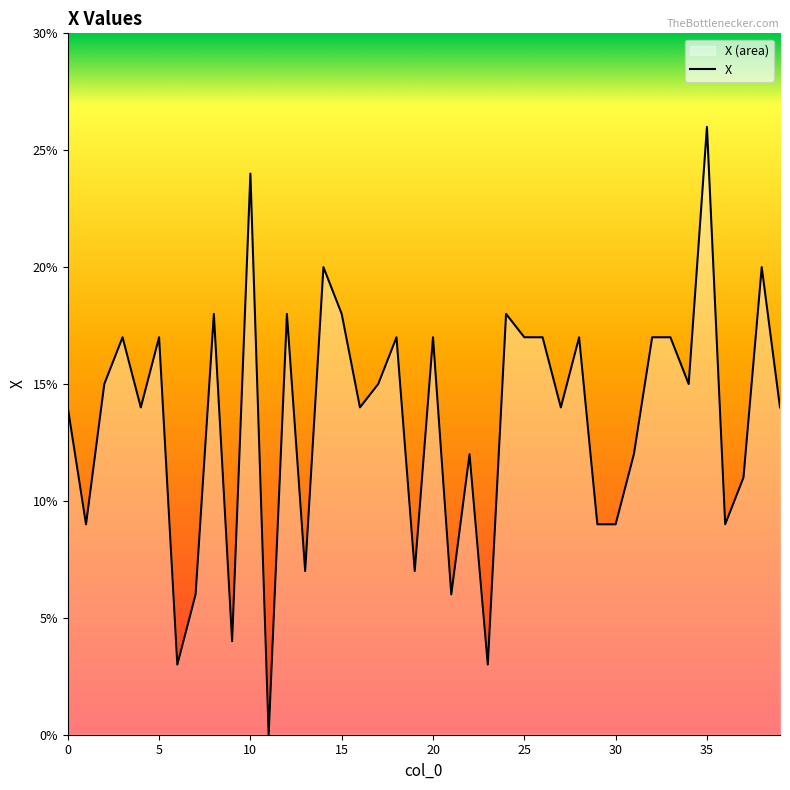

Reading left to right, list all the values displayed in this chart.

0=0.1	1=0.1	2=0.1	3=0.2	4=0.1	5=0.2	6=0.0	7=0.1	8=0.2	9=0.0	10=0.2	11=0.0	12=0.2	13=0.1	14=0.2	15=0.2	16=0.1	17=0.1	18=0.2	19=0.1	20=0.2	21=0.1	22=0.1	23=0.0	24=0.2	25=0.2	26=0.2	27=0.1	28=0.2	29=0.1	30=0.1	31=0.1	32=0.2	33=0.2	34=0.1	35=0.3	36=0.1	37=0.1	38=0.2	39=0.1